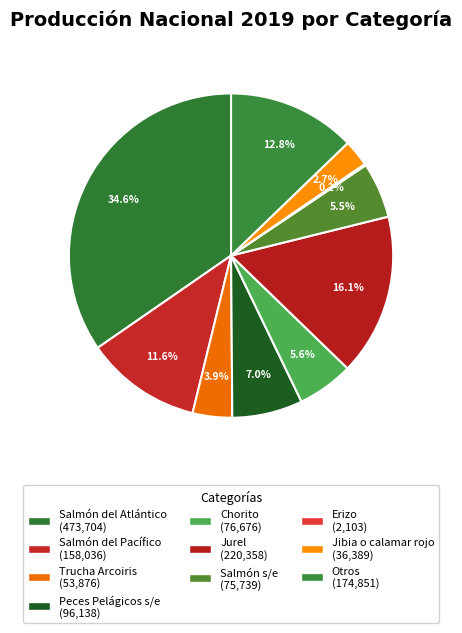

The Otros slice represents 4% of the pie. True or false?

False